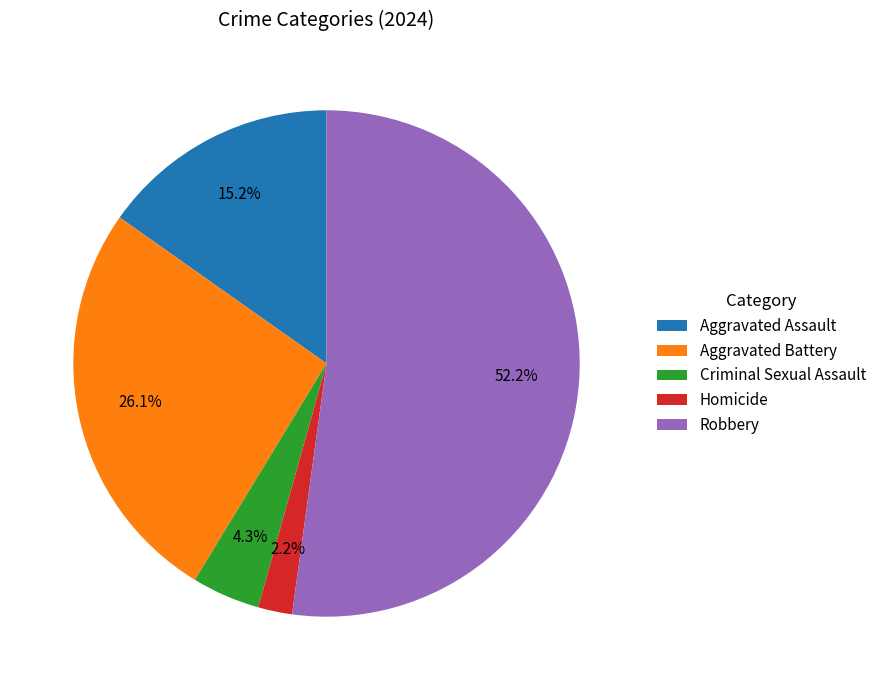

Is Robbery the majority of the pie?

Yes